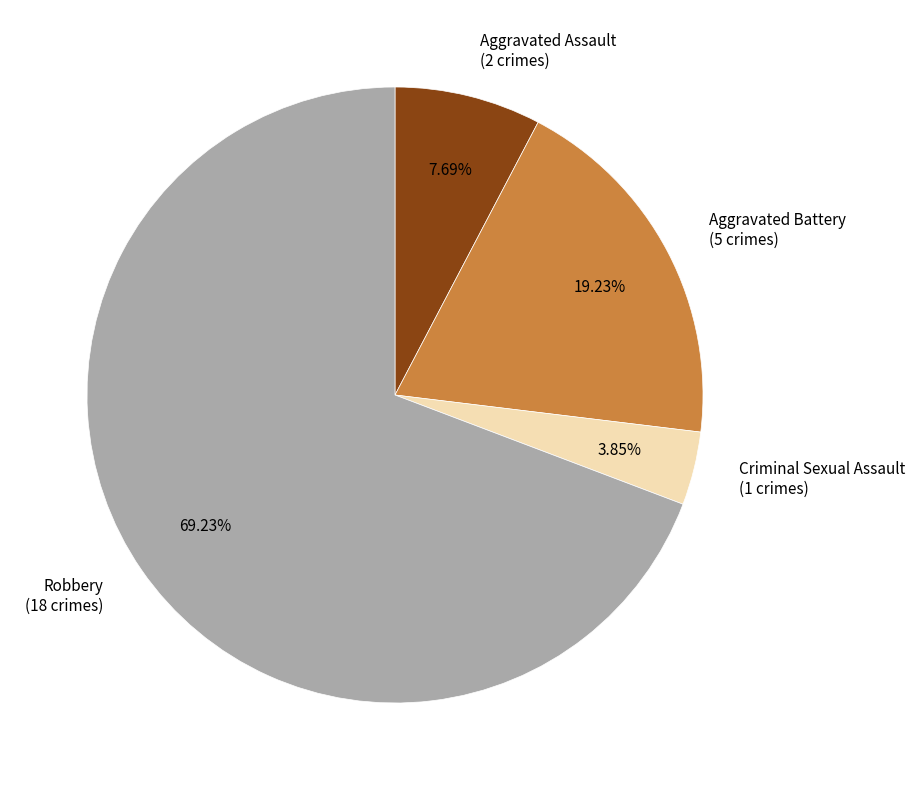

How much of the chart is everything except Aggravated Battery?

80.8%